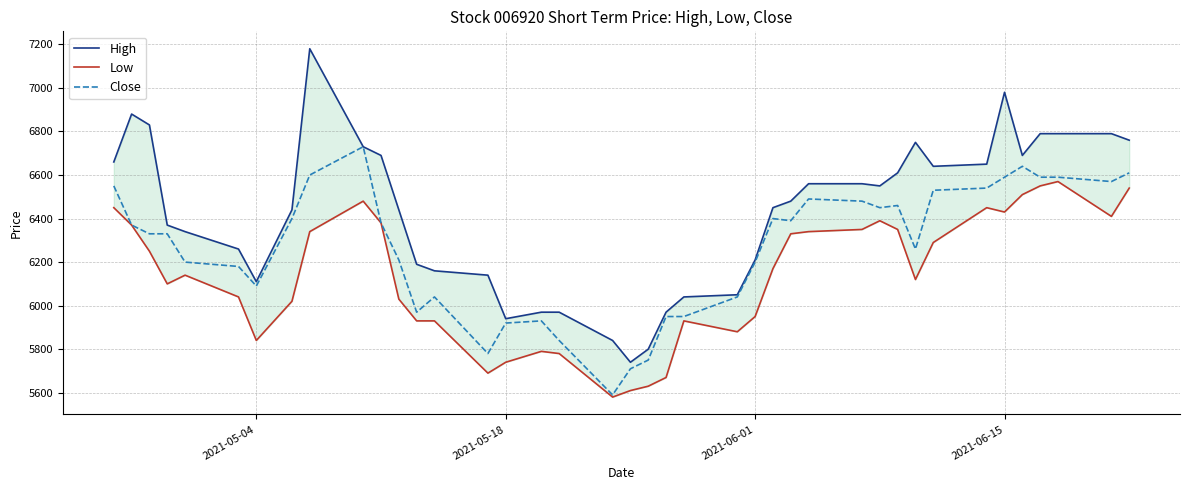

True or false: High and Close cross at least once.

False